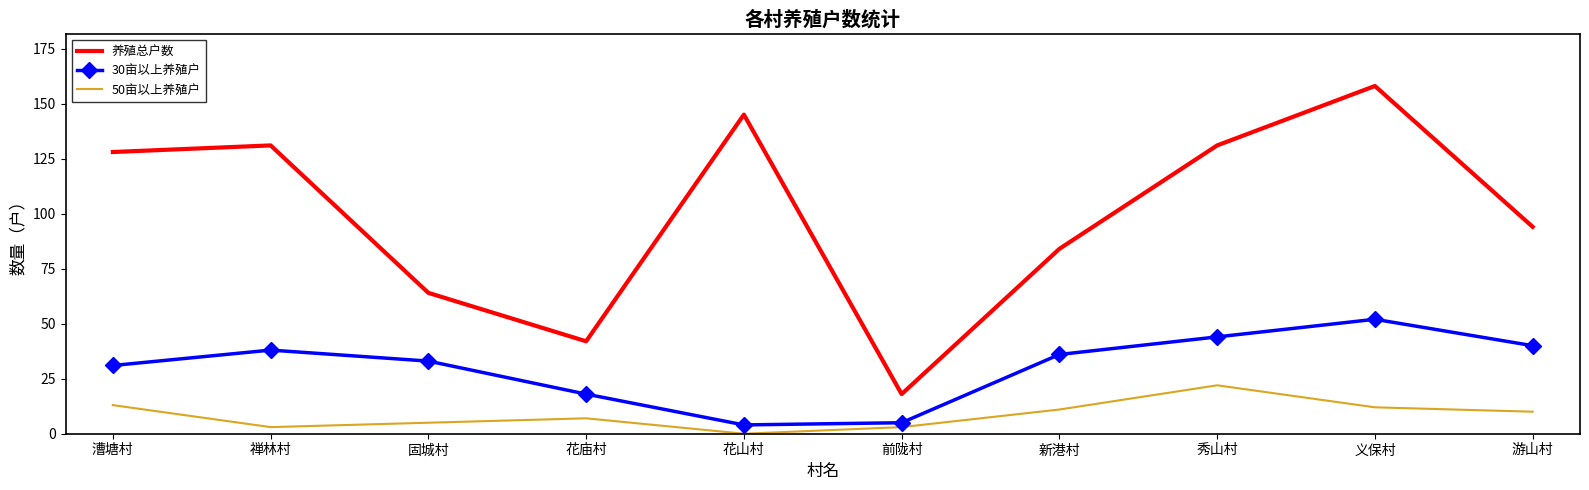

In 50亩以上养殖户, how many points are lower than both neighbors (excluding endpoints)?

2